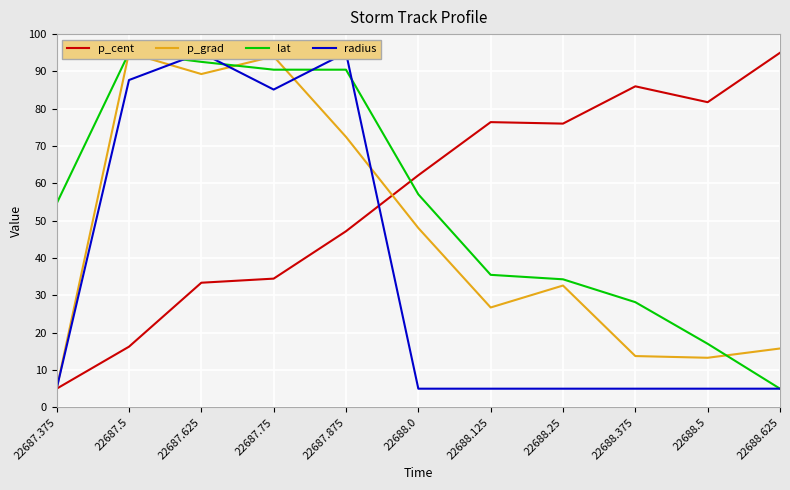

Which category has the highest value in the p_grad series?

22687.5